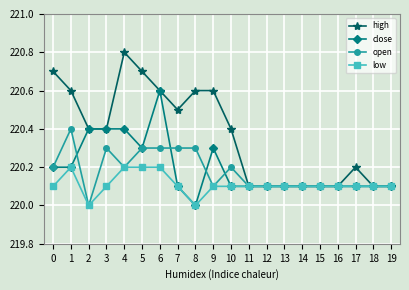

At which label does close reach its minimum?

8